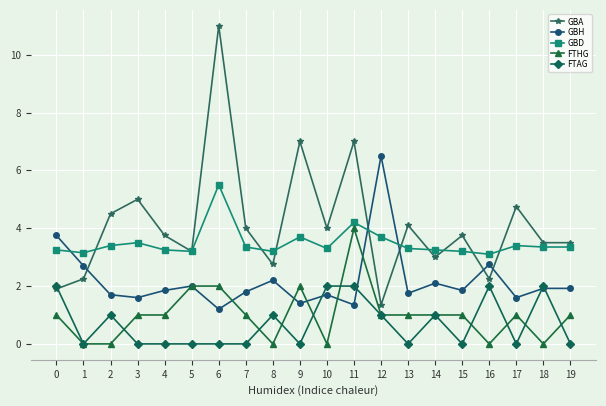

What is the difference between the highest and lowest values at 3?

5.0